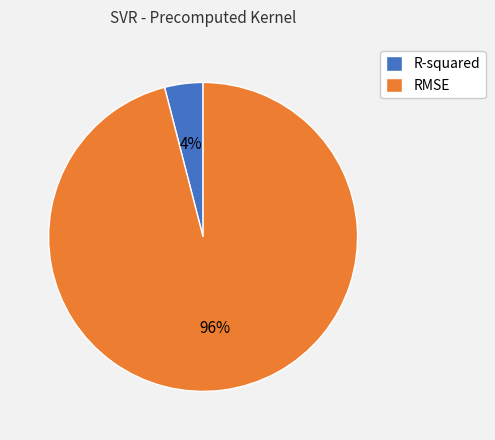

To the nearest percent, what is the difference between the R-squared and RMSE slice percentages?

92%